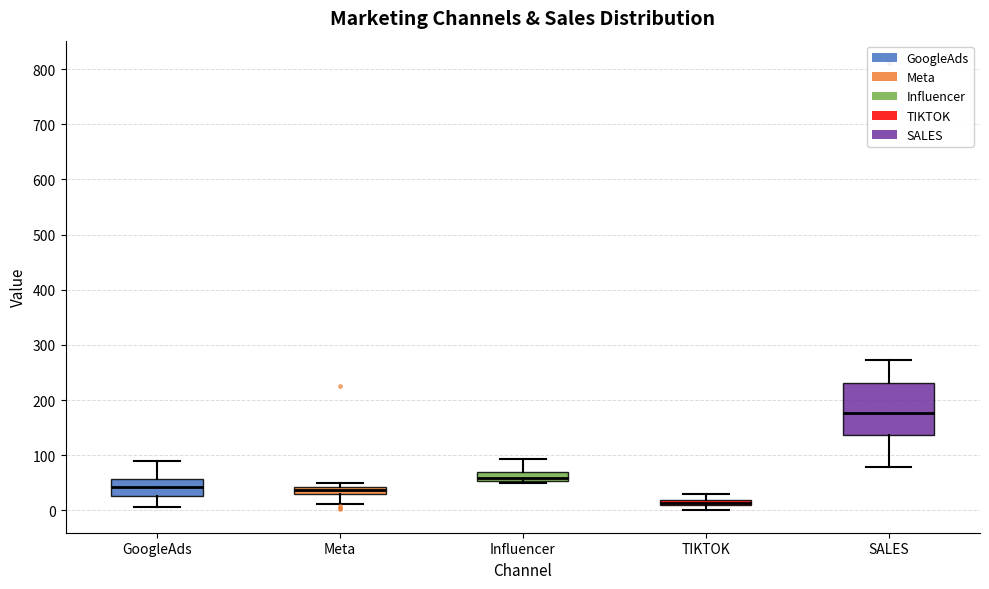

Which box is the tallest, from its lower edge to its upper edge?

SALES